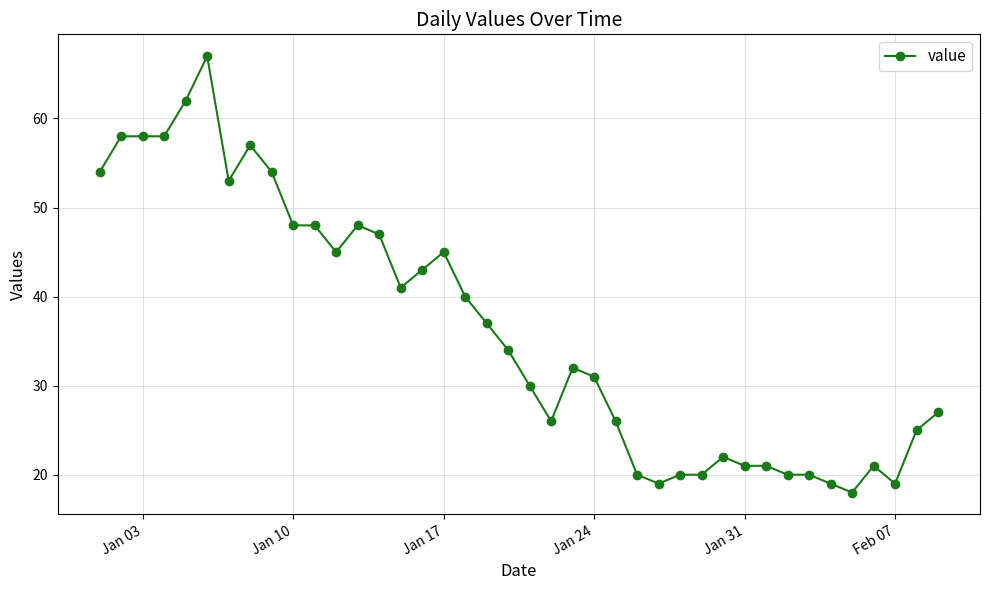

What is the minimum value shown in the chart?

18